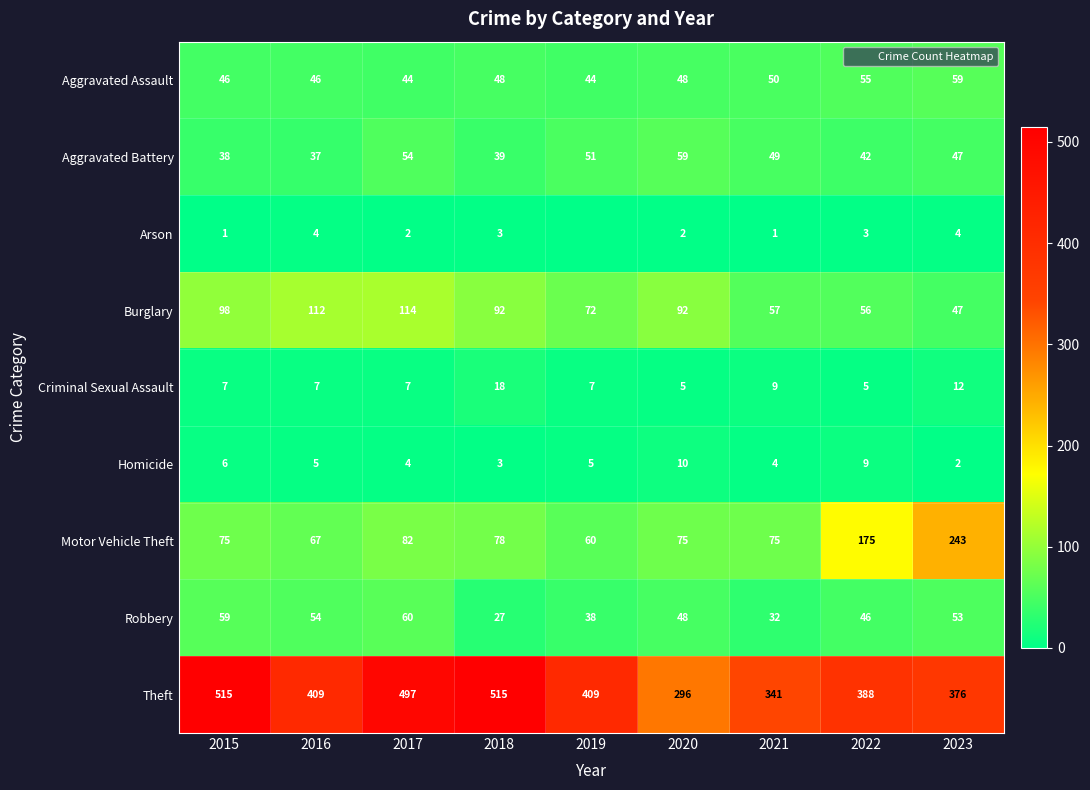

Which series has the largest total across all categories?

Theft